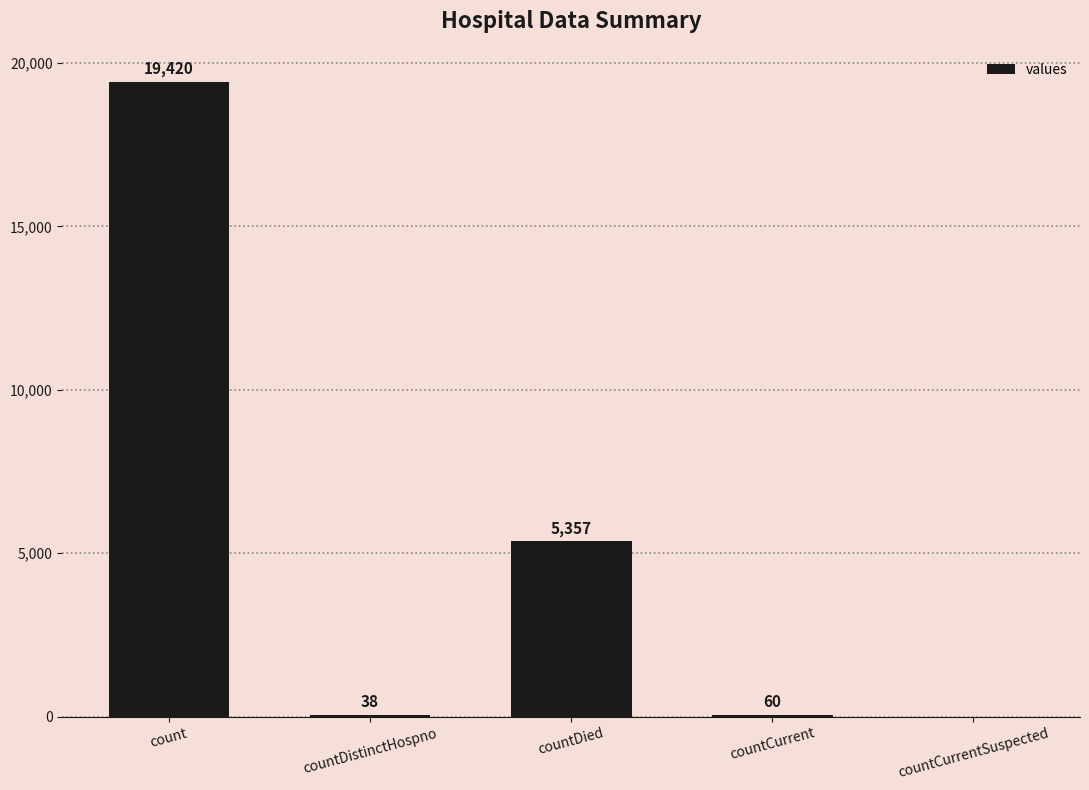

What is the sum of the values at countDied and count?

24777